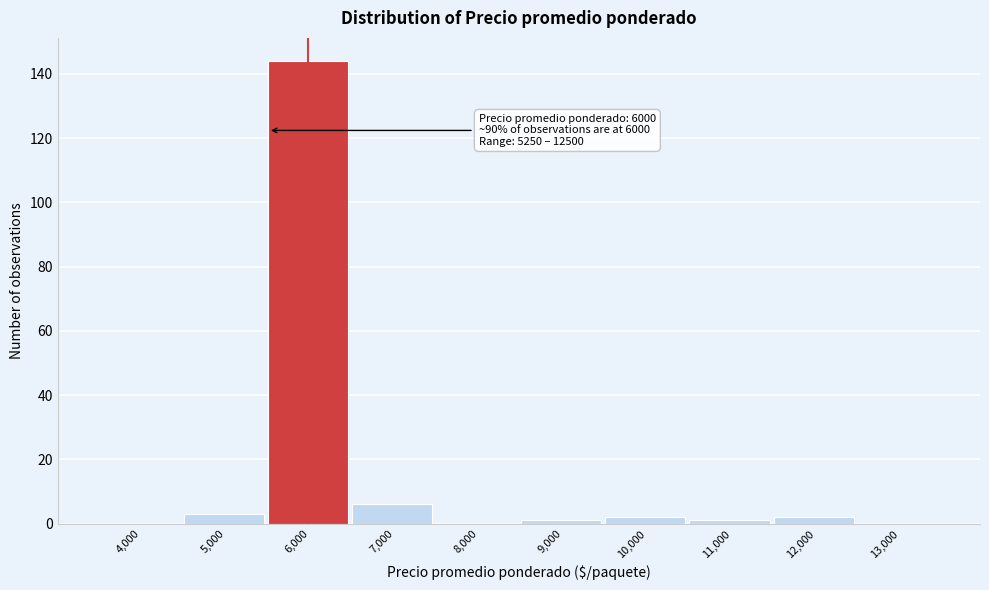

Reading left to right, transcribe all the data shown in this chart.

4,000=0	5,000=3	6,000=144	7,000=6	8,000=0	9,000=1	10,000=2	11,000=1	12,000=2	13,000=0